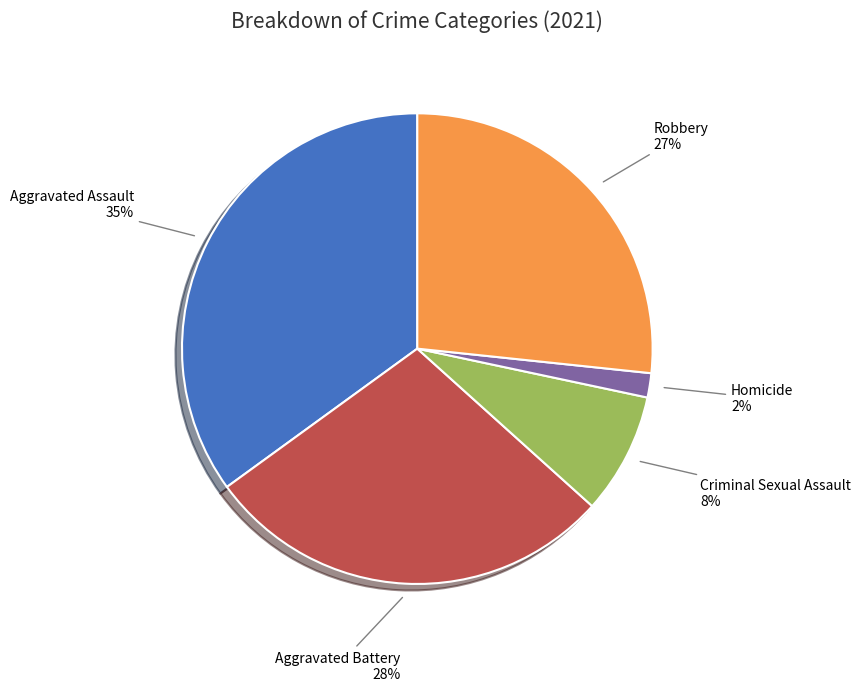

Is there a majority slice in this chart?

No